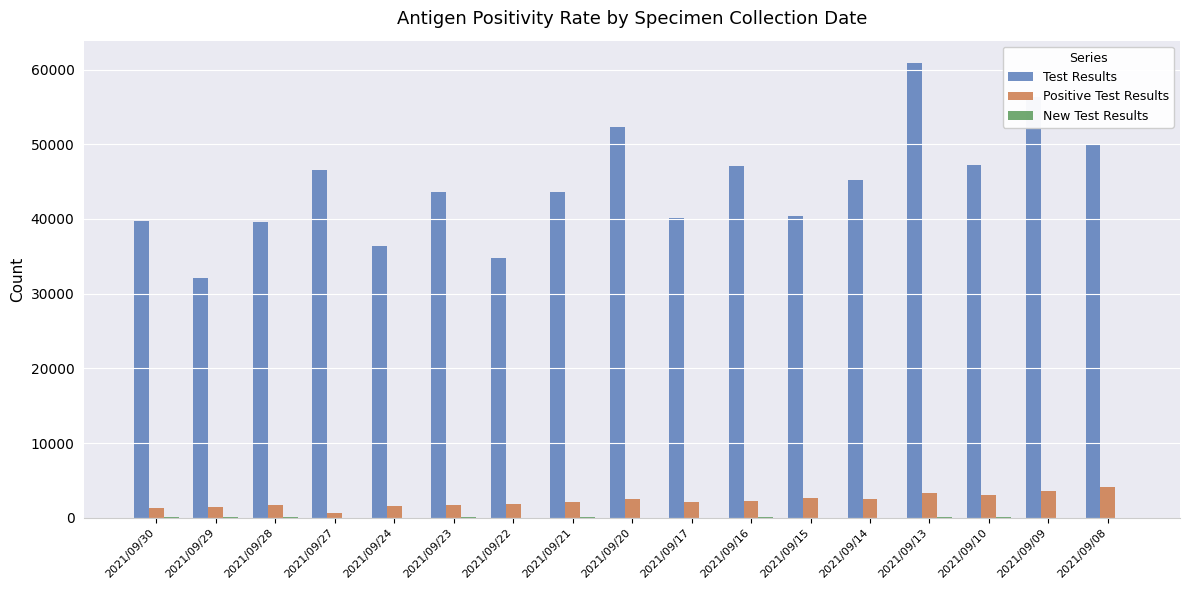

The value of Test Results at 2021/09/09 is 56301. True or false?

True